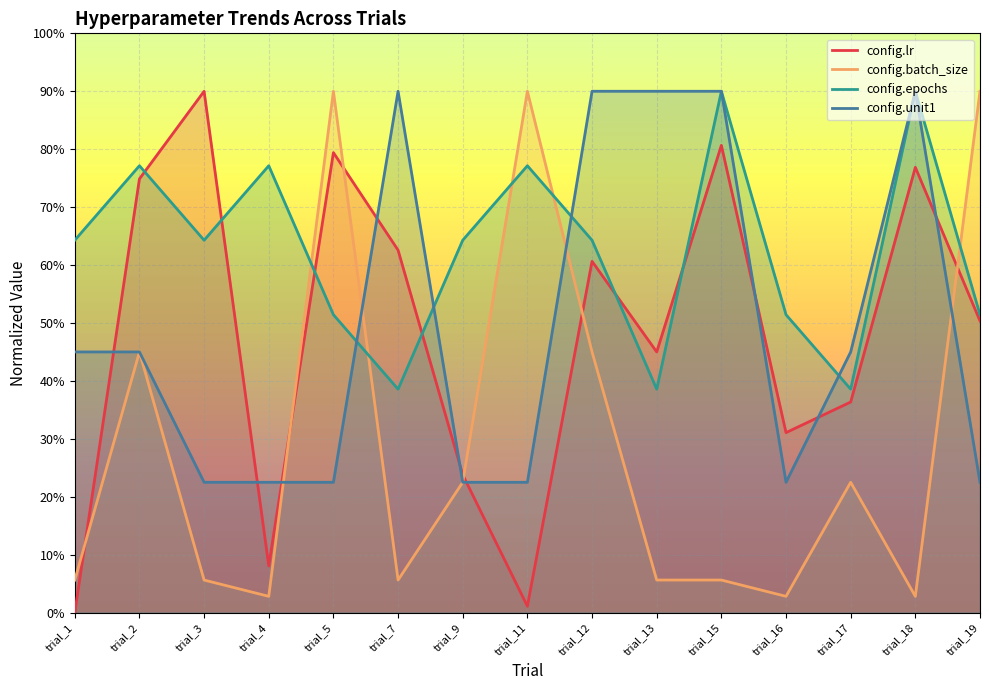

Is it true that config.epochs equals 3.9 at trial_13?

True